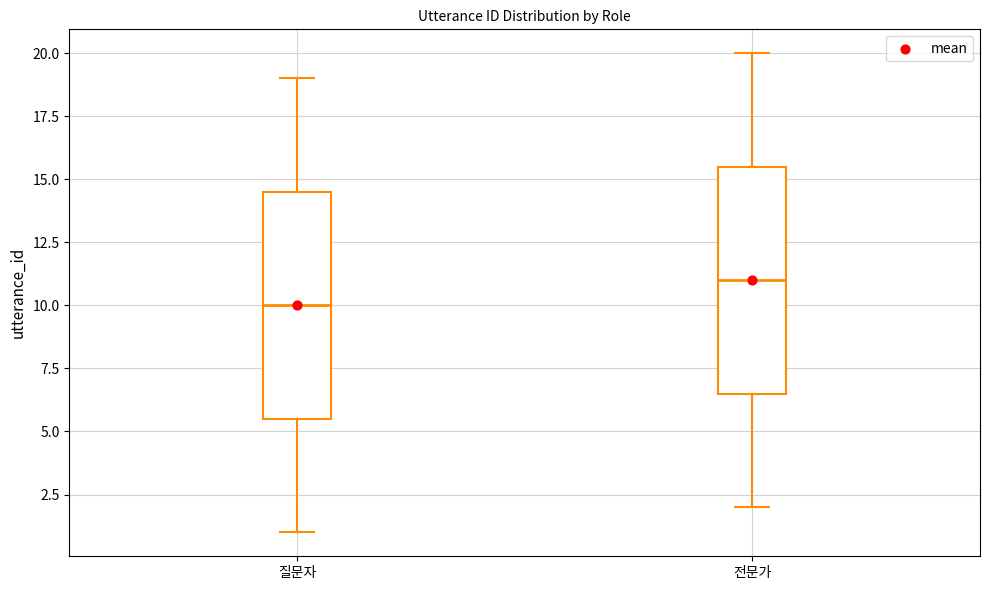

Reading left to right, read every box against the y-axis: the position of its median line, the range the box covers, and the ends of its whiskers. The values are not printed on the chart, so give them approximately, as read against the axis.

질문자: median 10.0, box 5.5 to 14.5, whiskers 1.0 to 19.0
전문가: median 11.0, box 6.5 to 15.5, whiskers 2.0 to 20.0